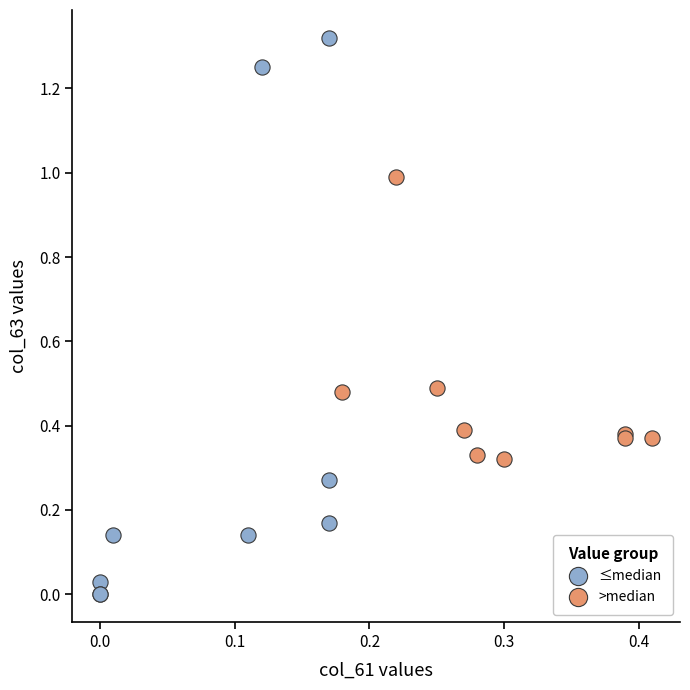

What are all the series names shown in the legend?

≤median, >median